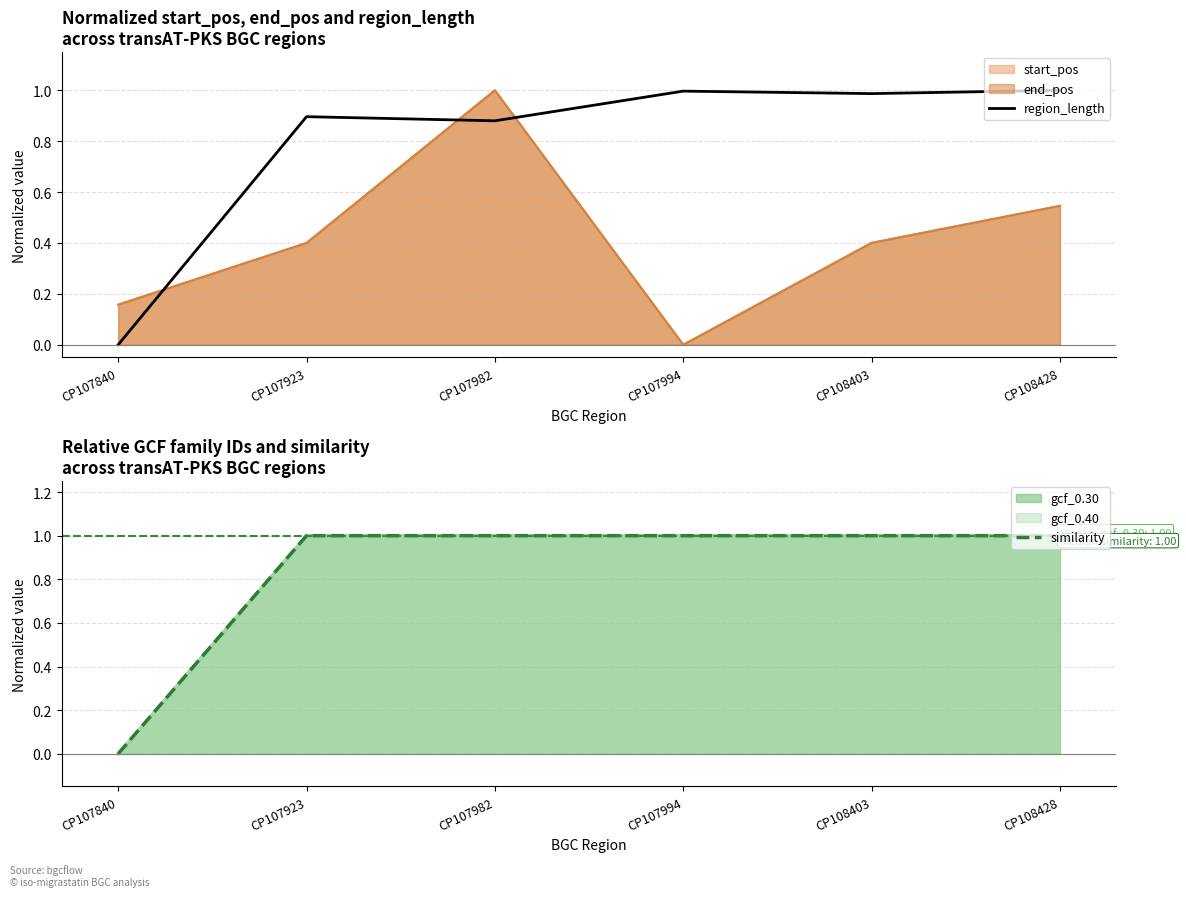

Which category has the highest value in the similarity series?

CP107923